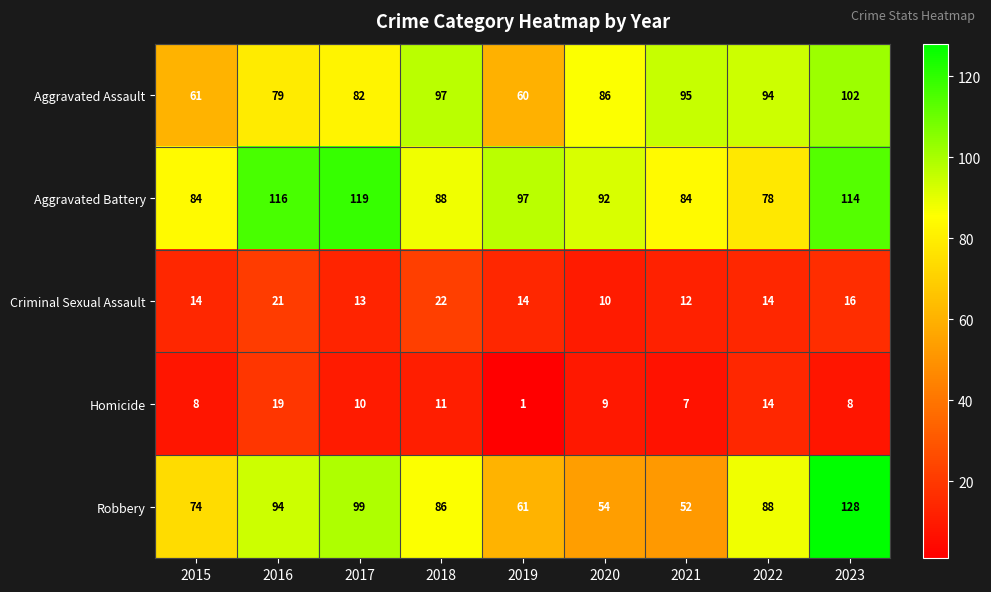

What is the difference between the Robbery values at 2015 and 2018?

12